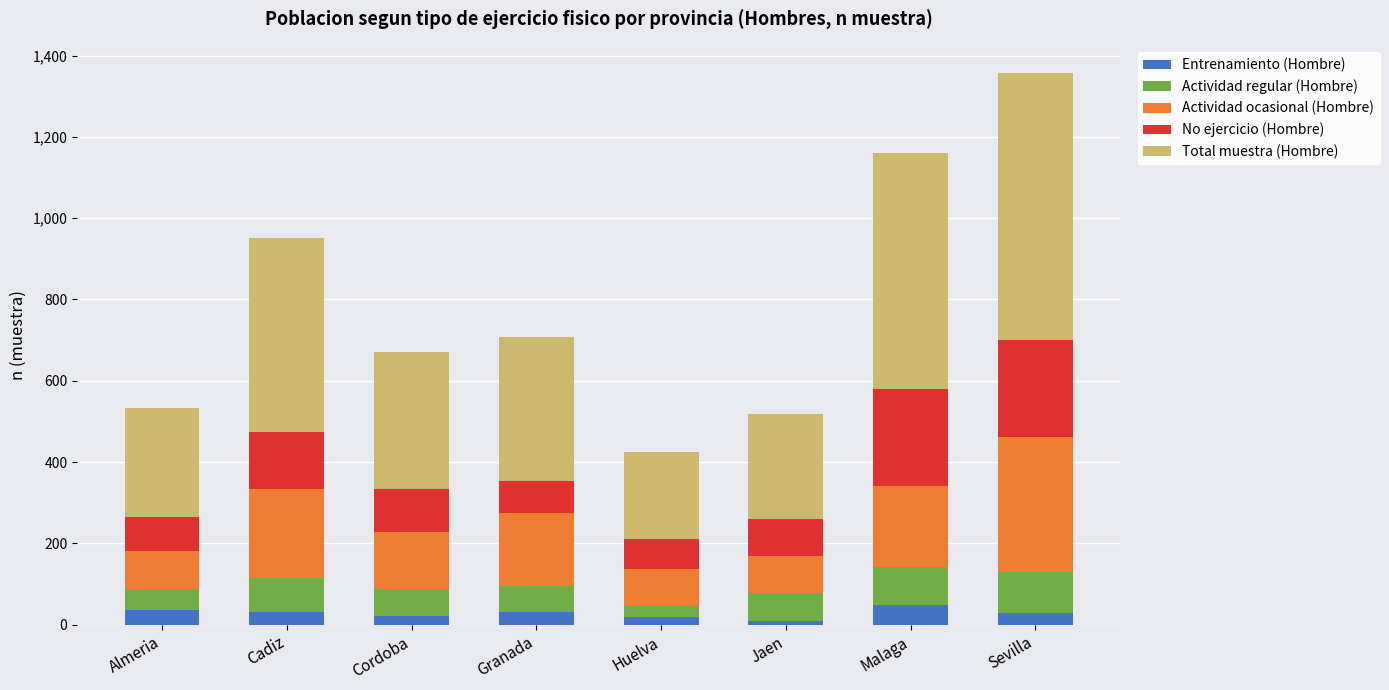

How many values in the Entrenamiento (Hombre) series are below 31?

4